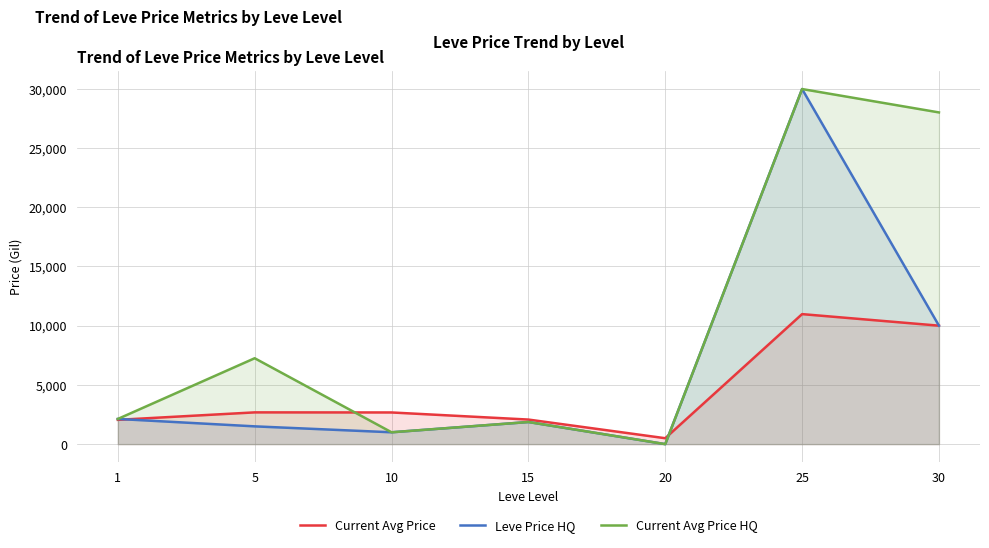

How many data points in Current Avg Price are less than 2673?

3